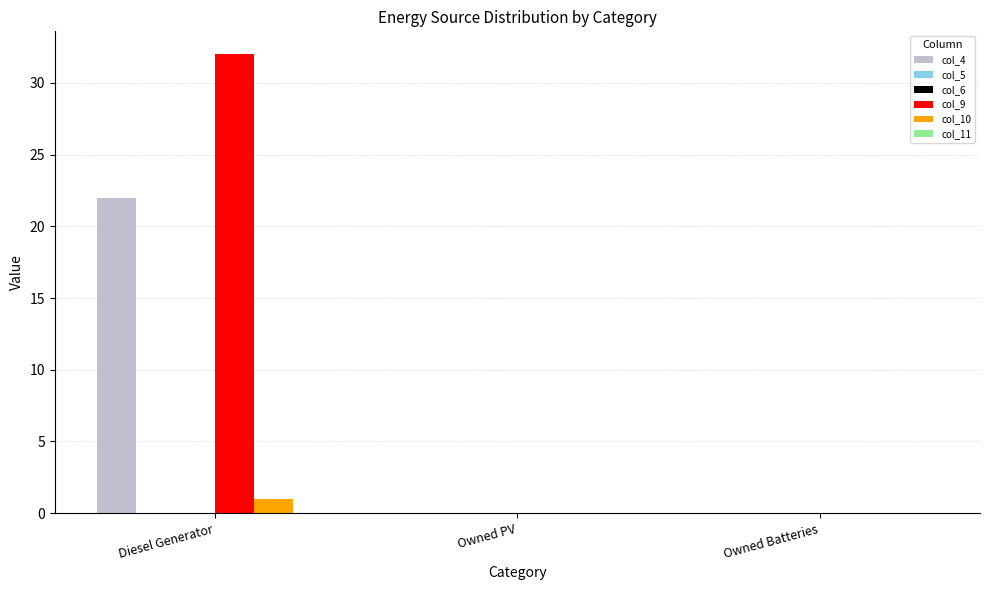

At which label does col_11 reach its peak?

Diesel Generator